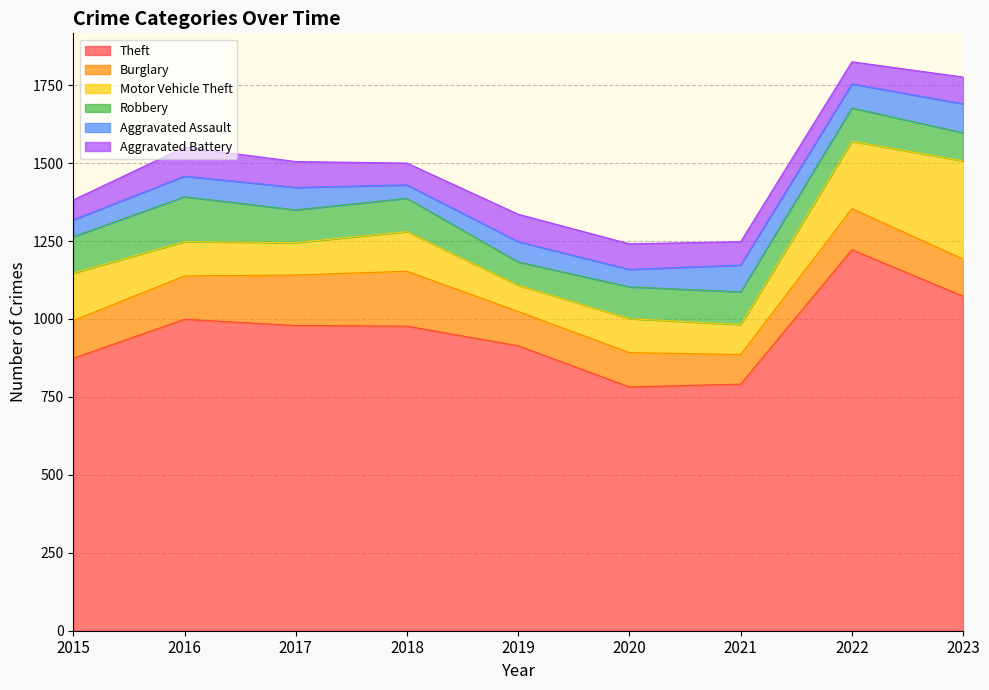

Which category has the lowest value in the Motor Vehicle Theft series?

2019